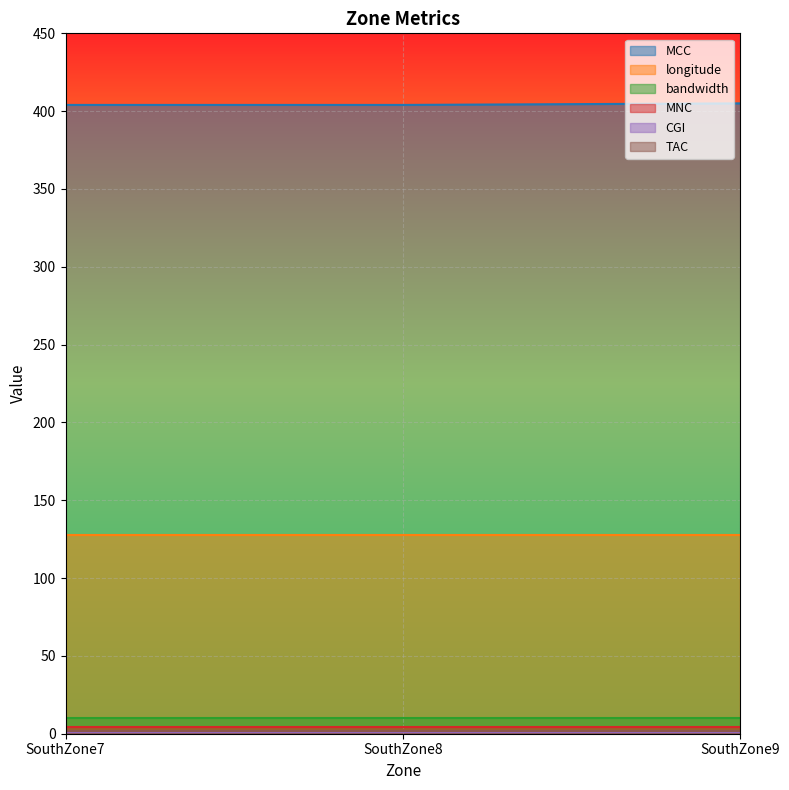

The value of bandwidth at SouthZone8 is 13. True or false?

False